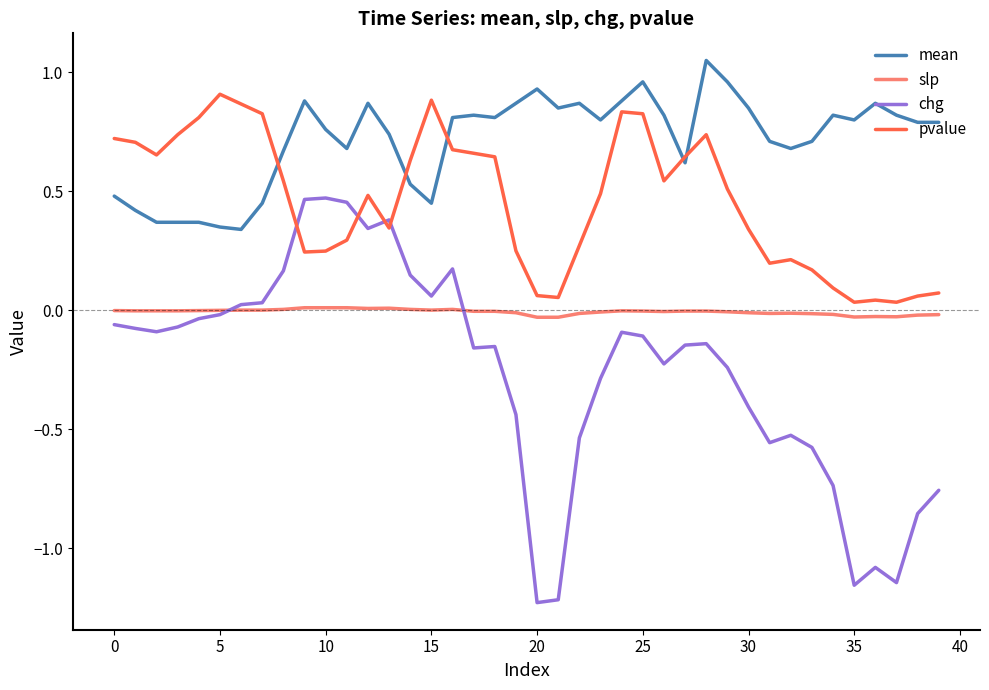

Does the chart have visible grid lines?

No